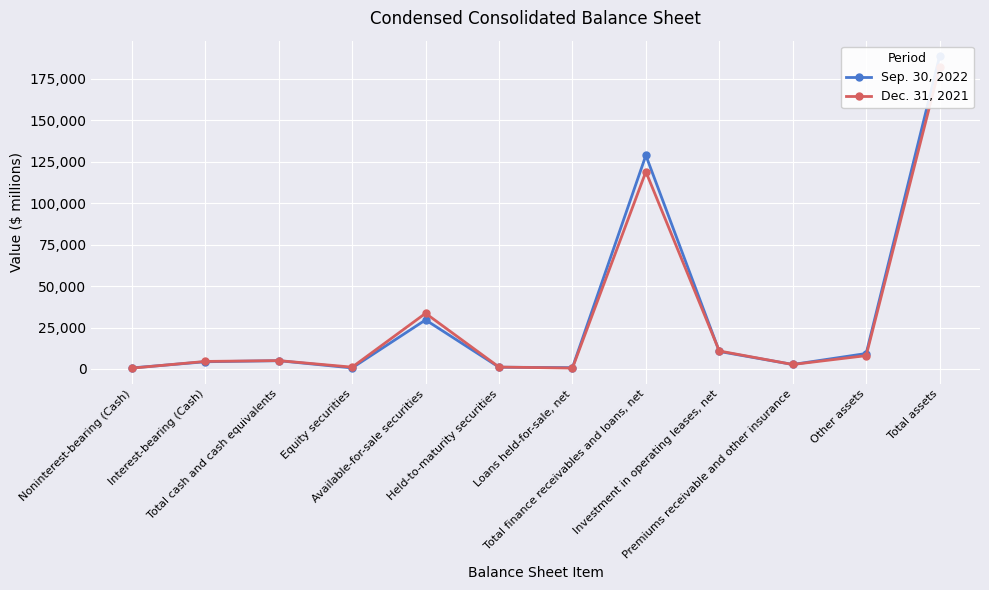

Reading right to left, transcribe all the data shown in this chart.

Sep. 30, 2022: 188640	9343	2719	10577	128845	808	1084	29613	647	5004	4366	638
Dec. 31, 2021: 182114	8057	2724	10862	119001	549	1170	33587	1102	5062	4560	502